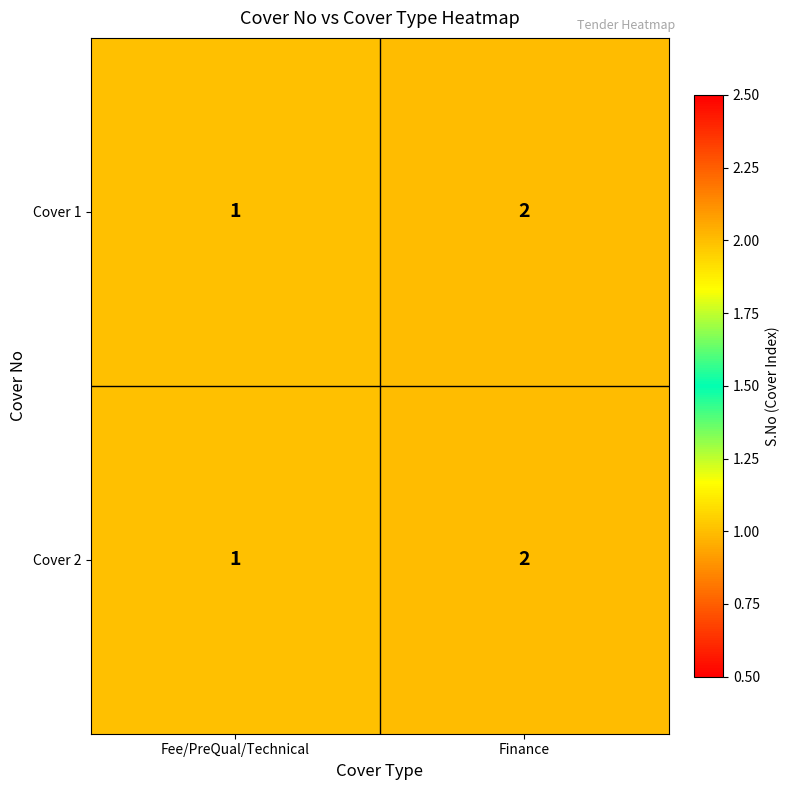

Rank the categories by Cover 2 value from highest to lowest.

Finance, Fee/PreQual/Technical